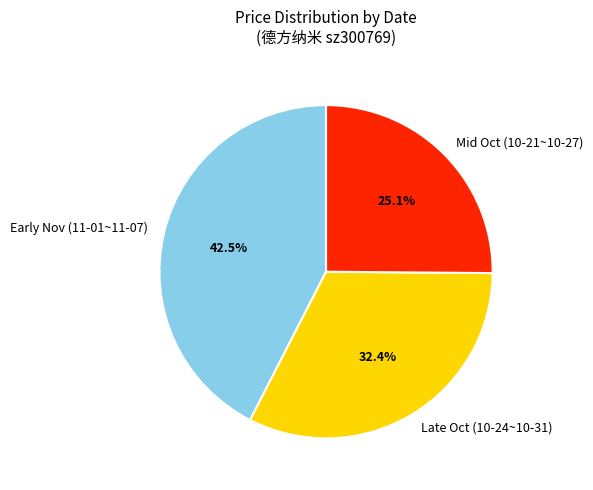

Do Mid Oct (10-21~10-27) and Early Nov (11-01~11-07) together represent more than half of the pie?

Yes